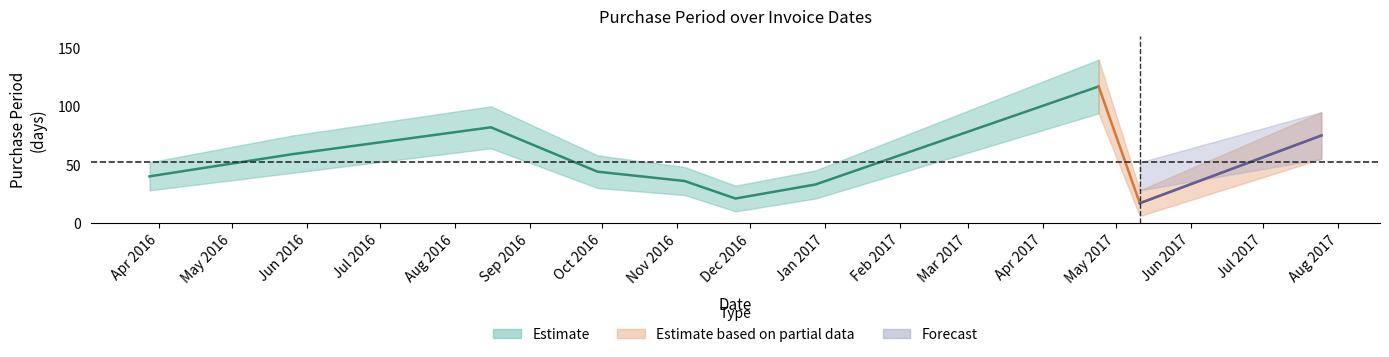

The value at 2017-04-24 is 201. True or false?

False